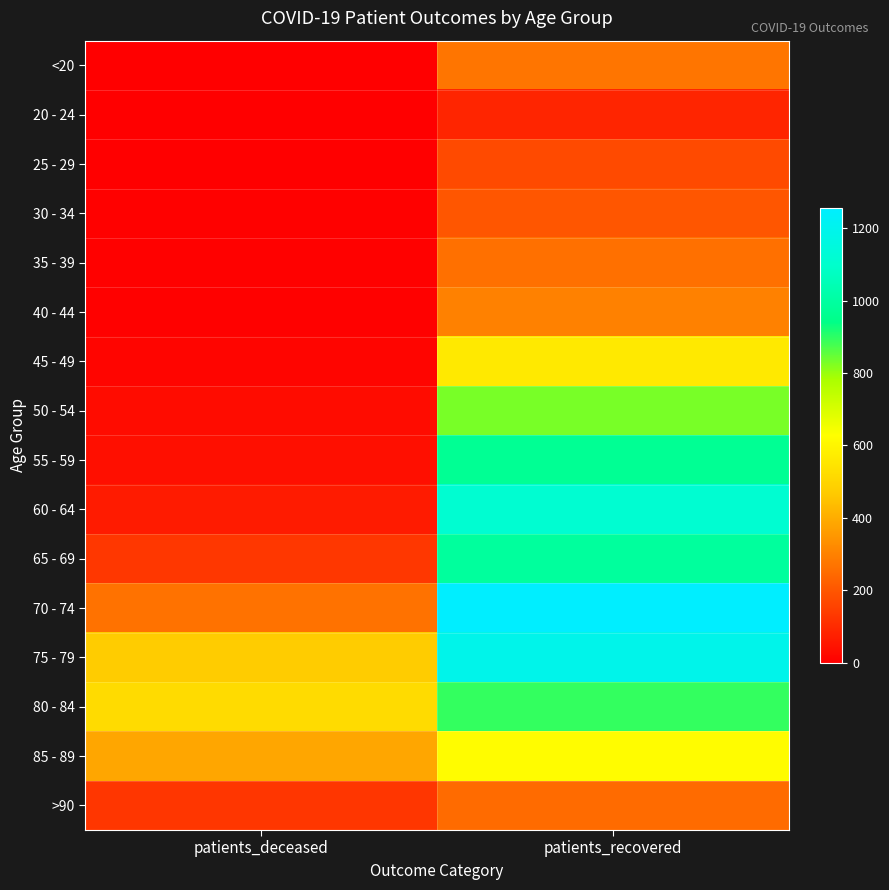

What is the difference between the highest and lowest values at patients_recovered?

1170